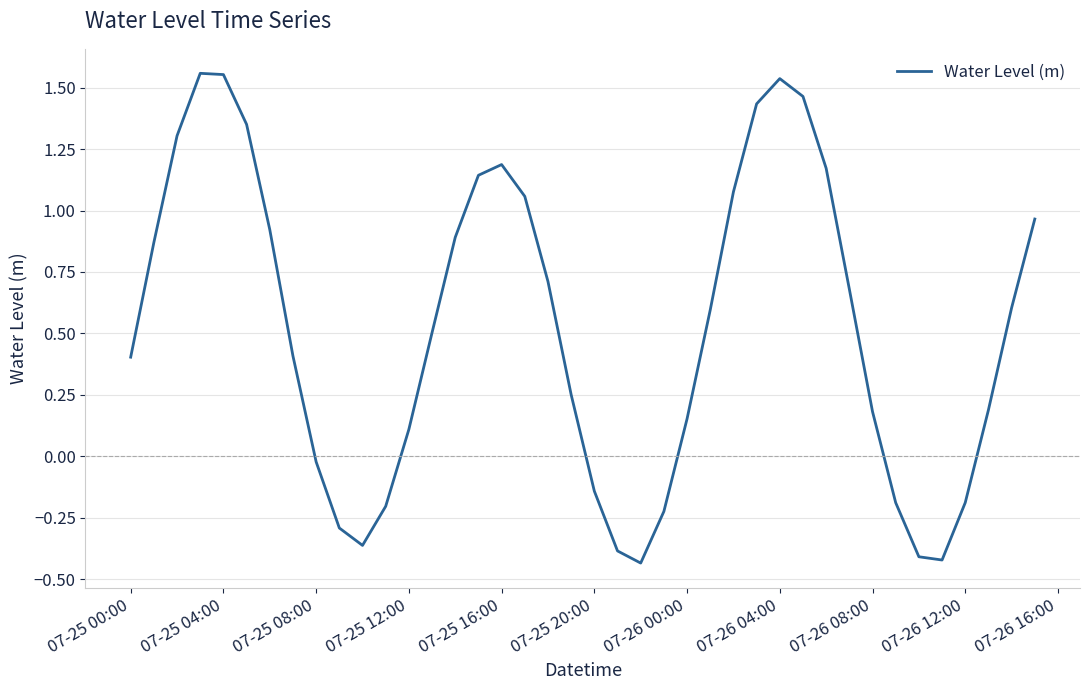

Does the chart display data point markers on the line(s)?

No